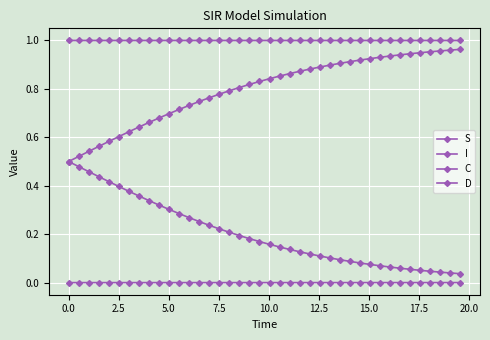

How many lines are shown in the chart?

4